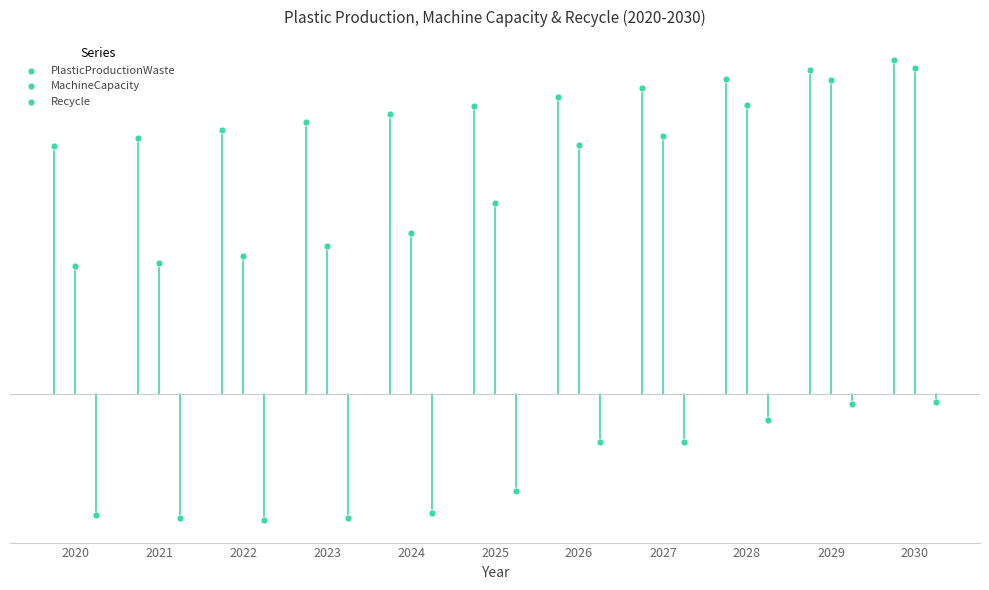

What are all the series names shown in the legend?

PlasticProductionWaste, MachineCapacity, Recycle